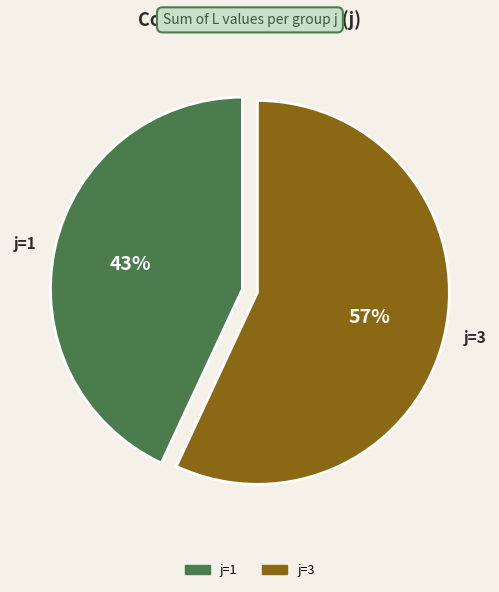

To the nearest percent, what portion does j=1 represent?

43%